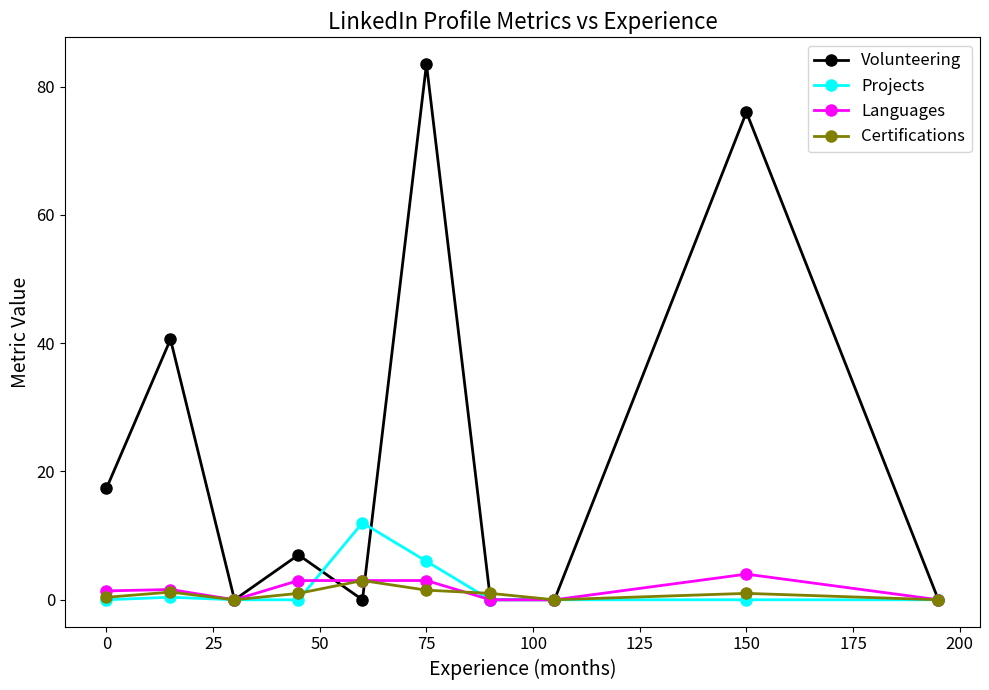

What is the maximum value shown in the chart?

83.5